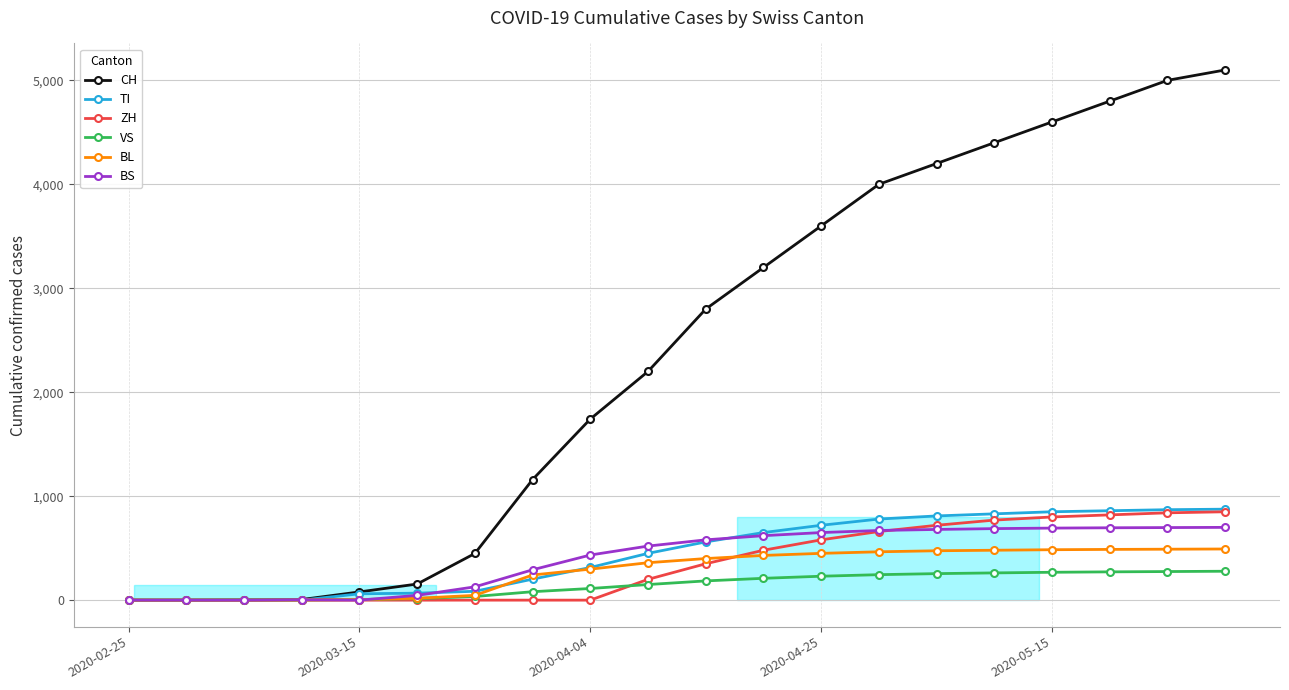

Is this an area chart (filled region under the line)?

No